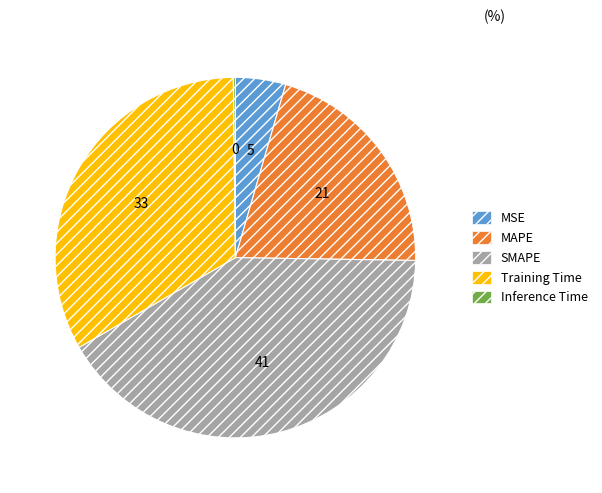

Which category has the biggest portion of the pie?

SMAPE